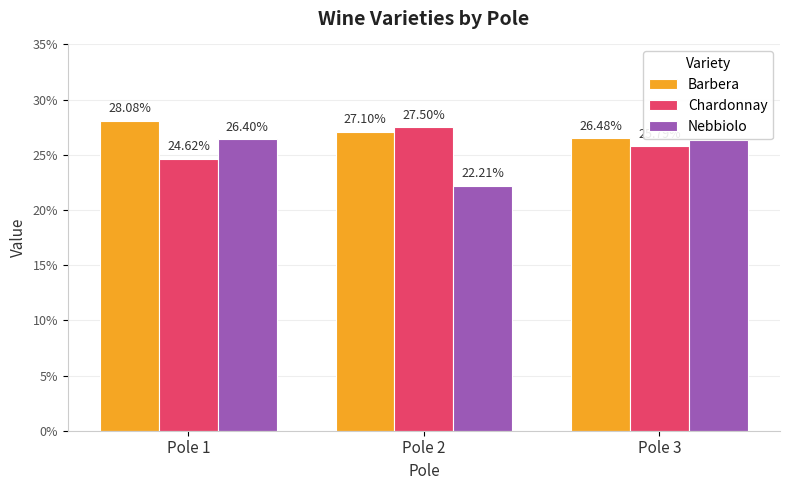

Which category has the highest value in the Chardonnay series?

Pole 2